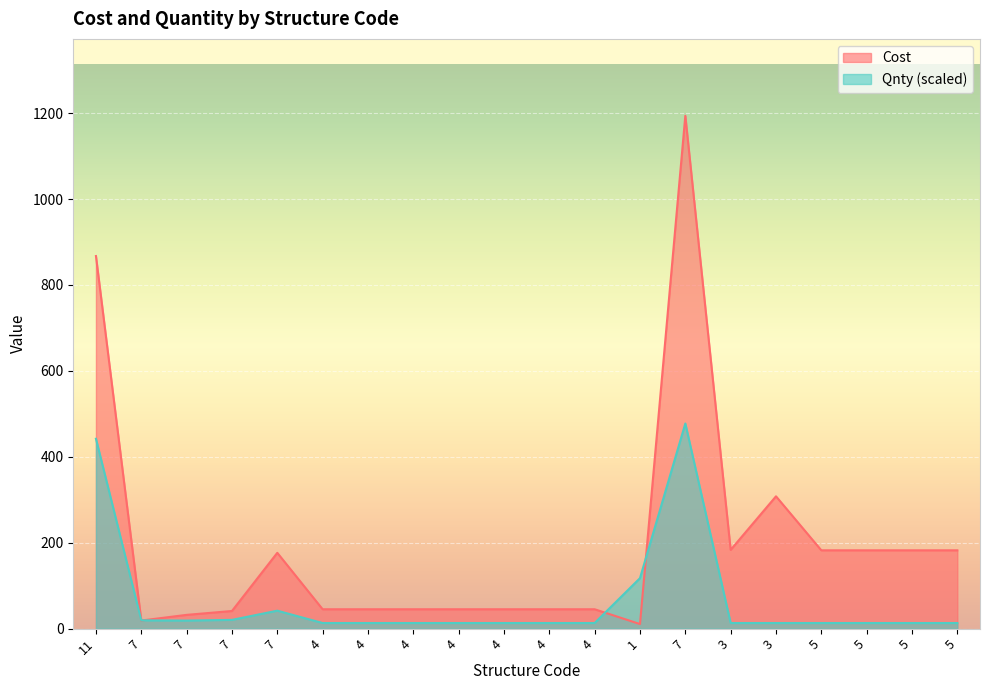

What is the highest value of the Cost series?

1193.8